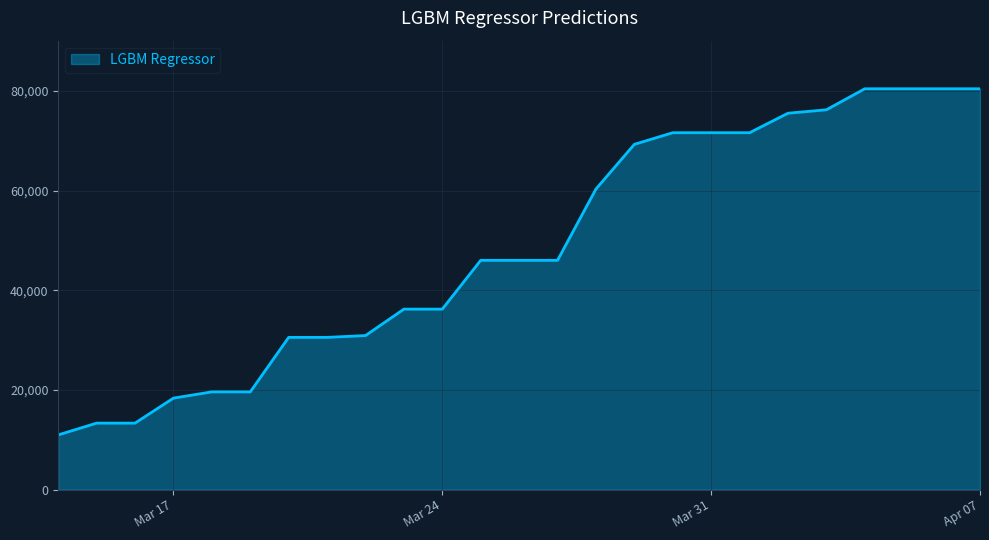

Reading left to right, extract all data points from this chart.

10981.1	13347.5	13347.5	18362.7	19615.3	19615.3	30548.4	30548.4	30909.4	36215.9	36215.9	46004.1	46004.1	46004.1	60305.0	69271.2	71602.9	71602.9	71602.9	75514.0	76203.7	80418.9	80418.9	80418.9	80418.9